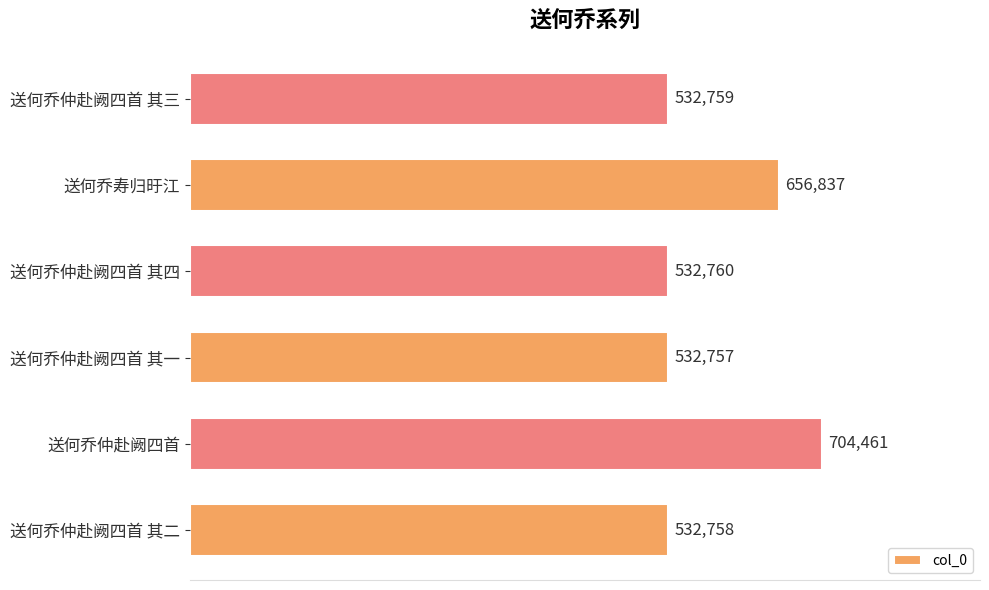

Where is the data nearest to the value 618609?

送何乔寿归旴江